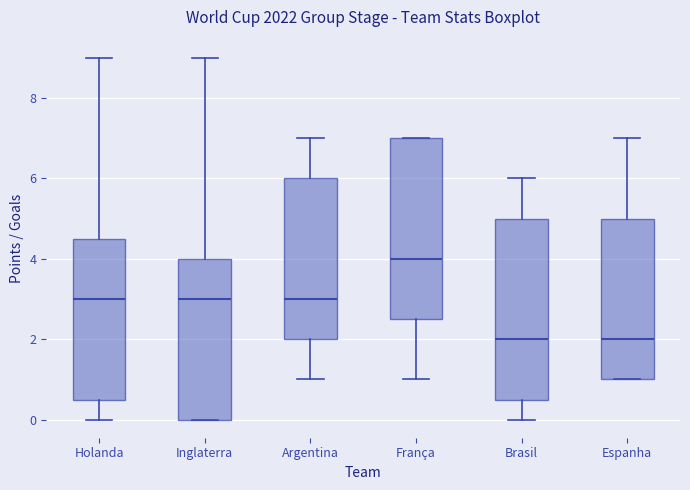

Reading left to right, transcribe this box plot: for each box, give where its median line is, the range the box spans, and where its two whiskers end, as read against the y-axis. The values are not printed on the chart, so give them approximately, as read against the axis.

Holanda: median 3.0, box 0.6 to 4.6, whiskers 0.0 to 9.0
Inglaterra: median 3.0, box 0.0 to 4.0, whiskers 0.0 to 9.0
Argentina: median 3.0, box 2.0 to 6.0, whiskers 1.0 to 7.0
França: median 4.0, box 2.6 to 7.0, whiskers 1.0 to 7.0
Brasil: median 2.0, box 0.6 to 5.0, whiskers 0.0 to 6.0
Espanha: median 2.0, box 1.0 to 5.0, whiskers 1.0 to 7.0